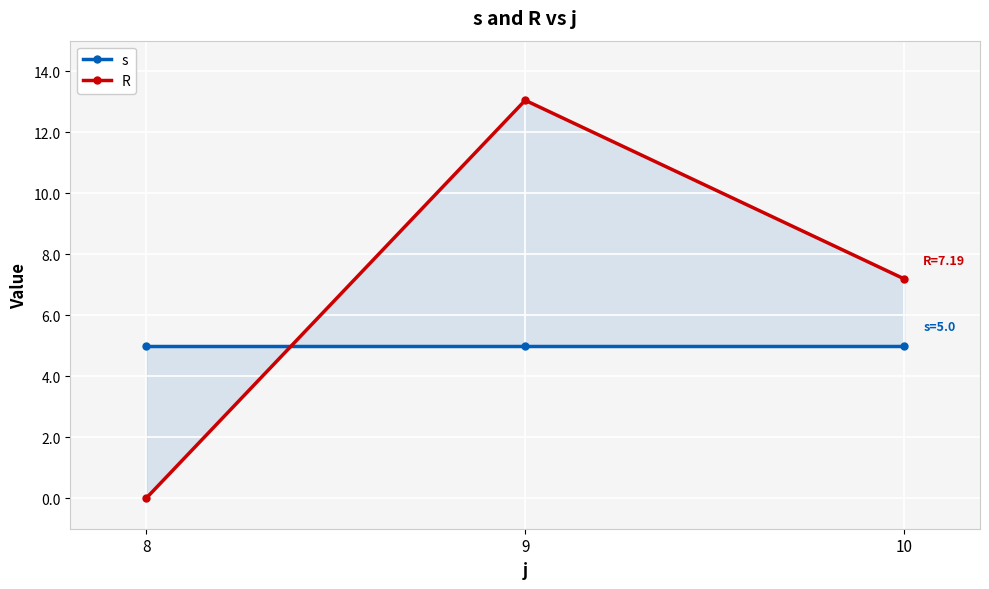

Rank the series by their average value, from lowest to highest.

s, R